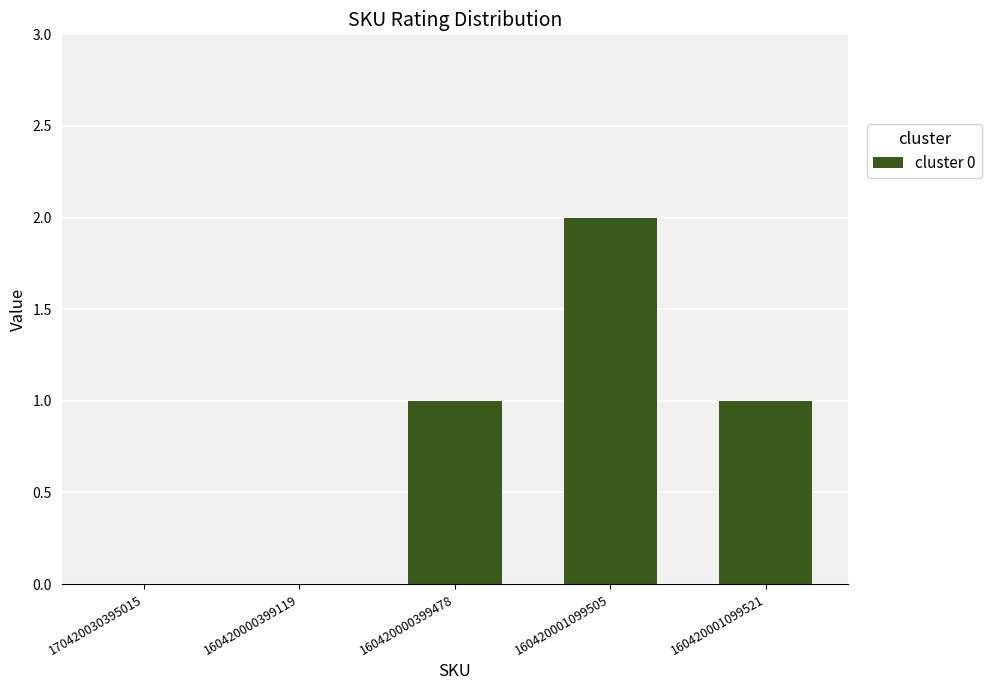

What is the sum of all values?

4